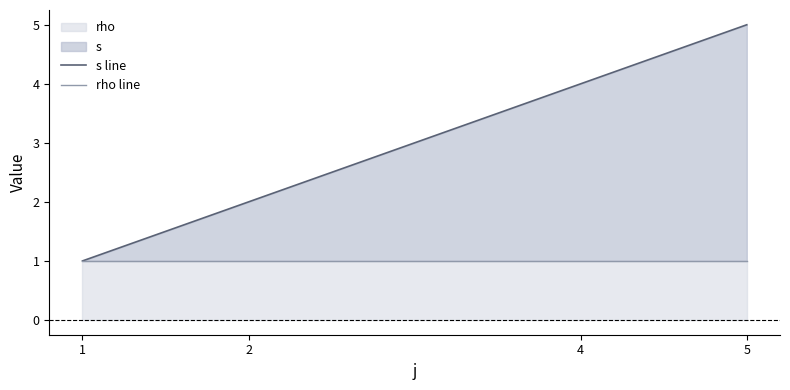

True or false: rho line and s line cross at least once.

False